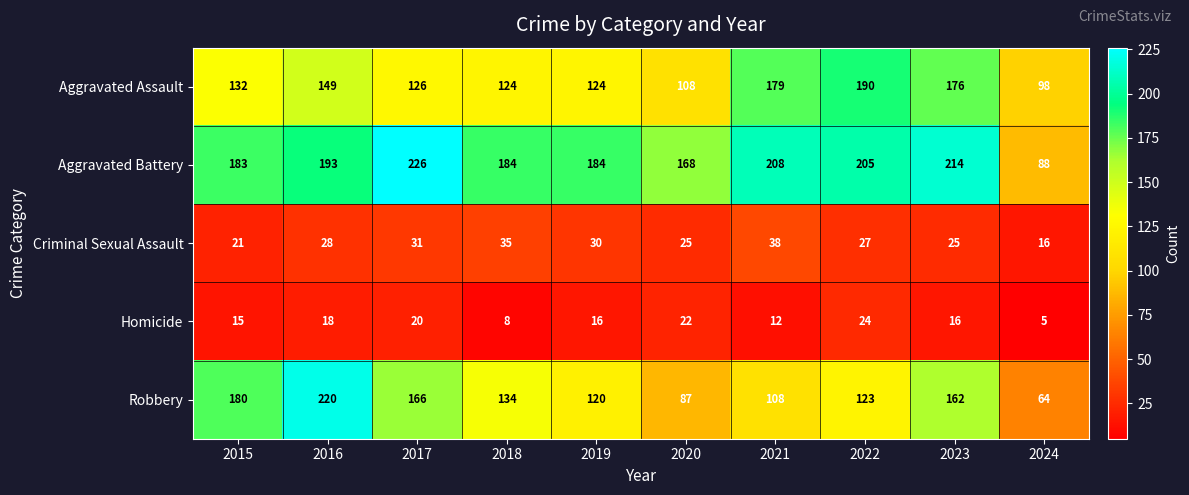

At how many categories does at least one series exceed 154?

9